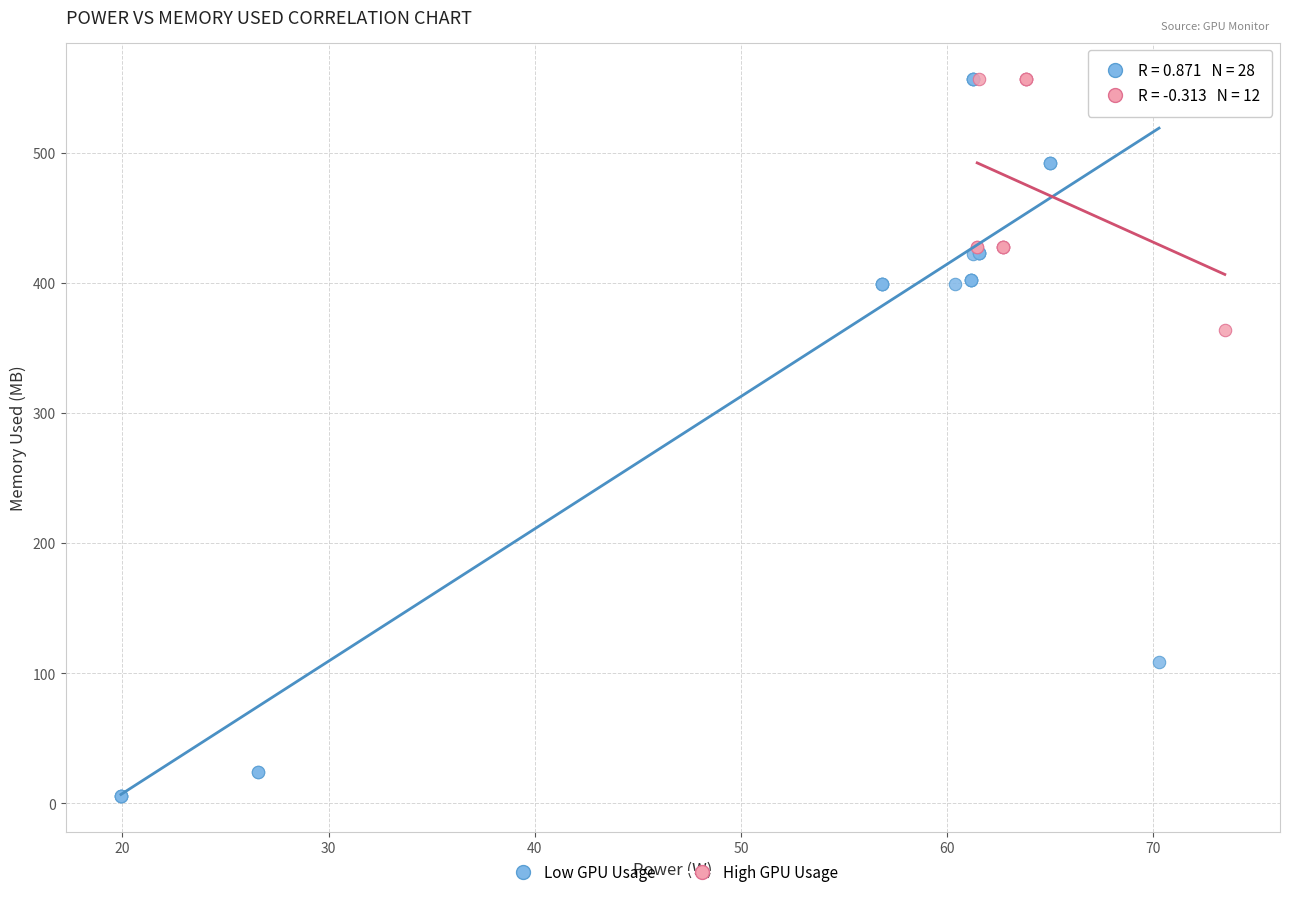

Which series has the largest Y range (max minus min)?

Low GPU Usage